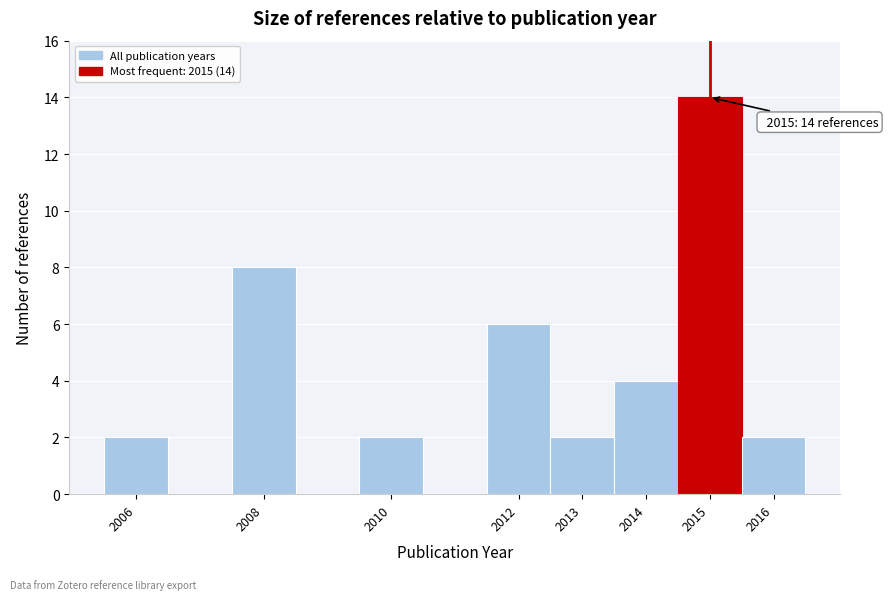

Which range on the x-axis has the tallest bar?

2014.5 to 2015.5